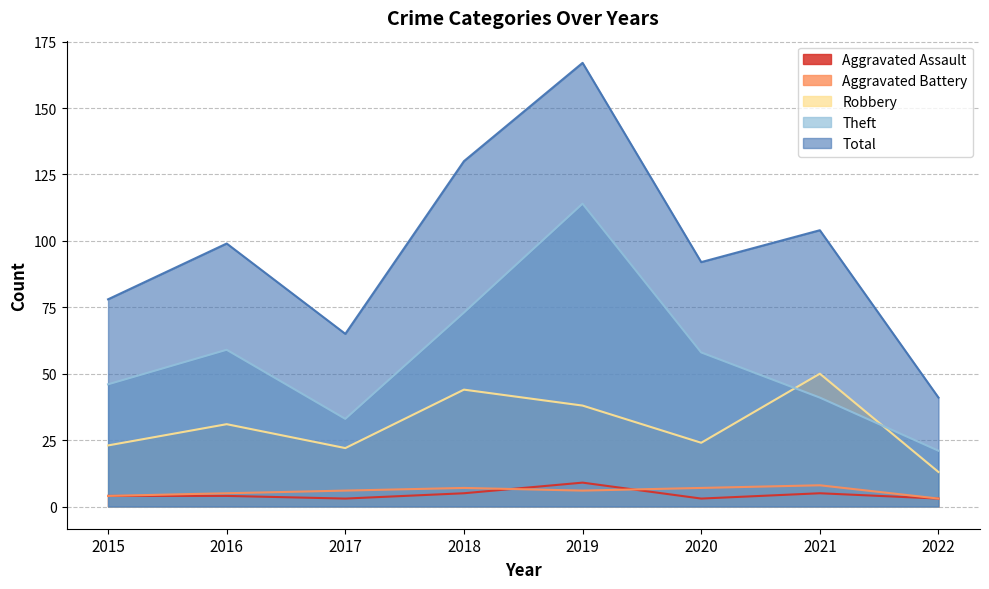

What is the value of the Aggravated Assault point at the 3rd from the left?

3